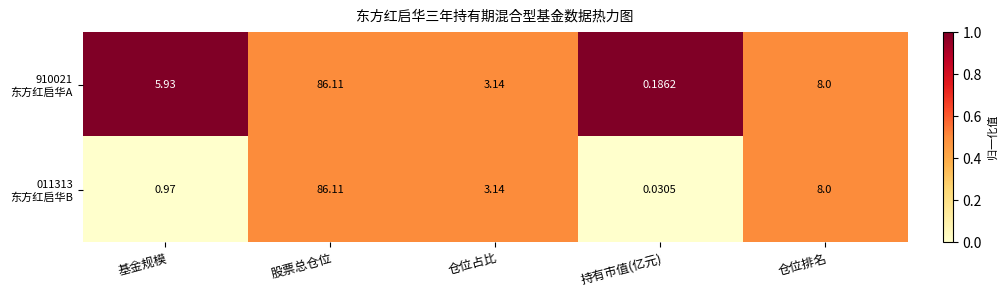

What is the maximum value shown in the chart?

86.1